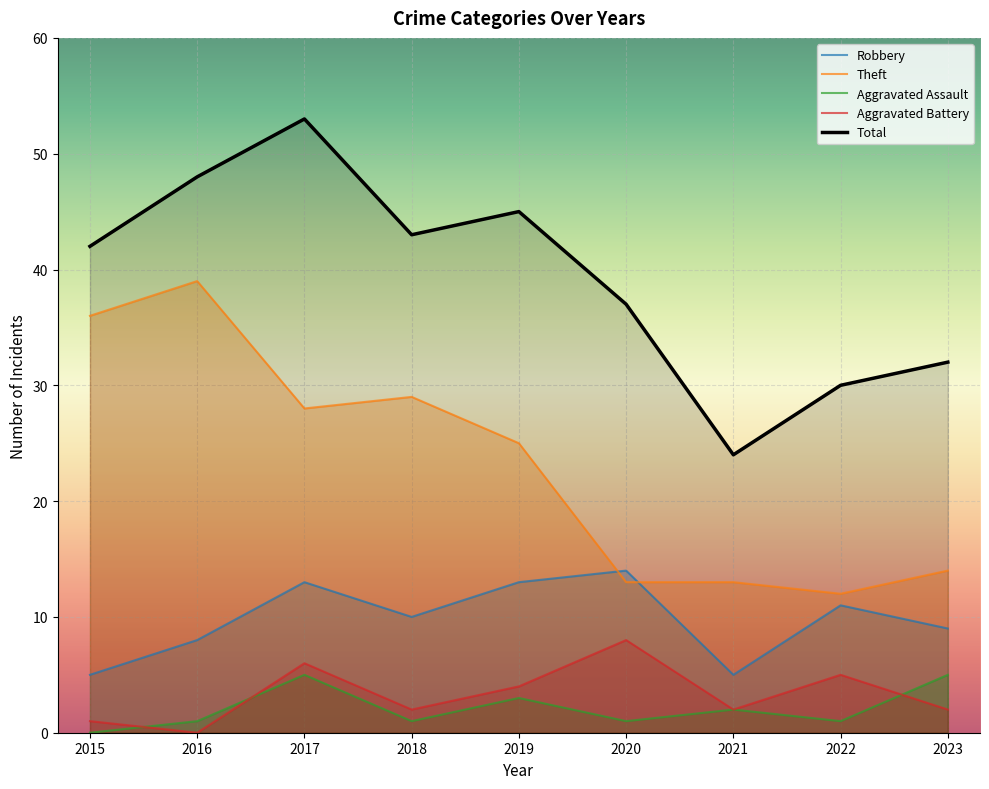

How many data points does each series have?

9